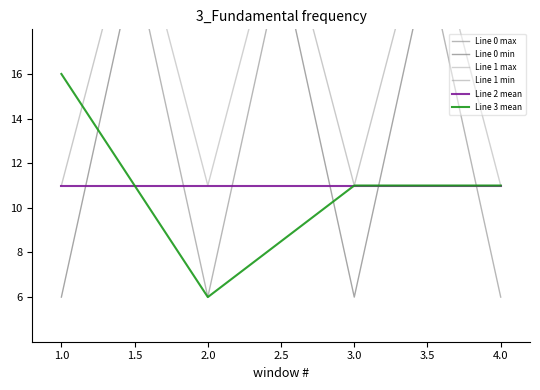

What is the maximum value for Line 3 mean?

16